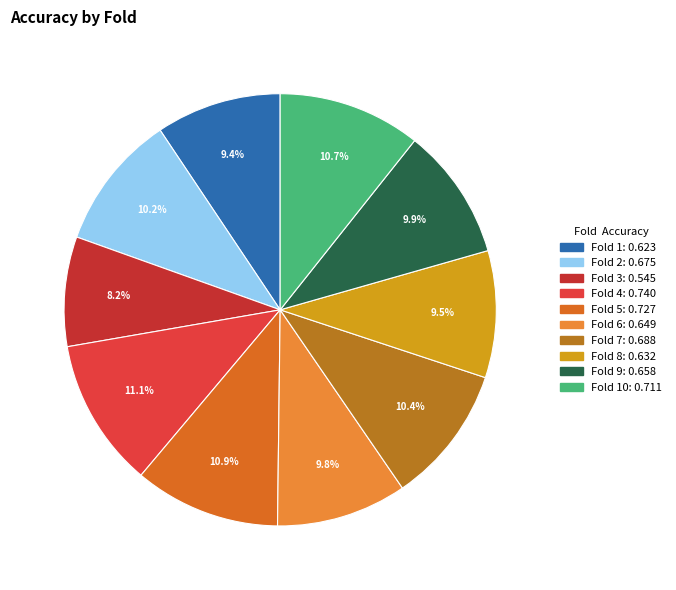

To the nearest percent, what is the difference between the largest and smallest slice percentages?

3%